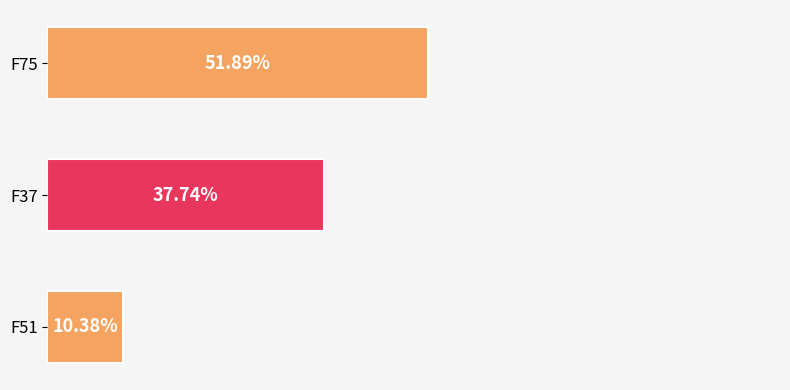

Are the bars horizontal?

Yes